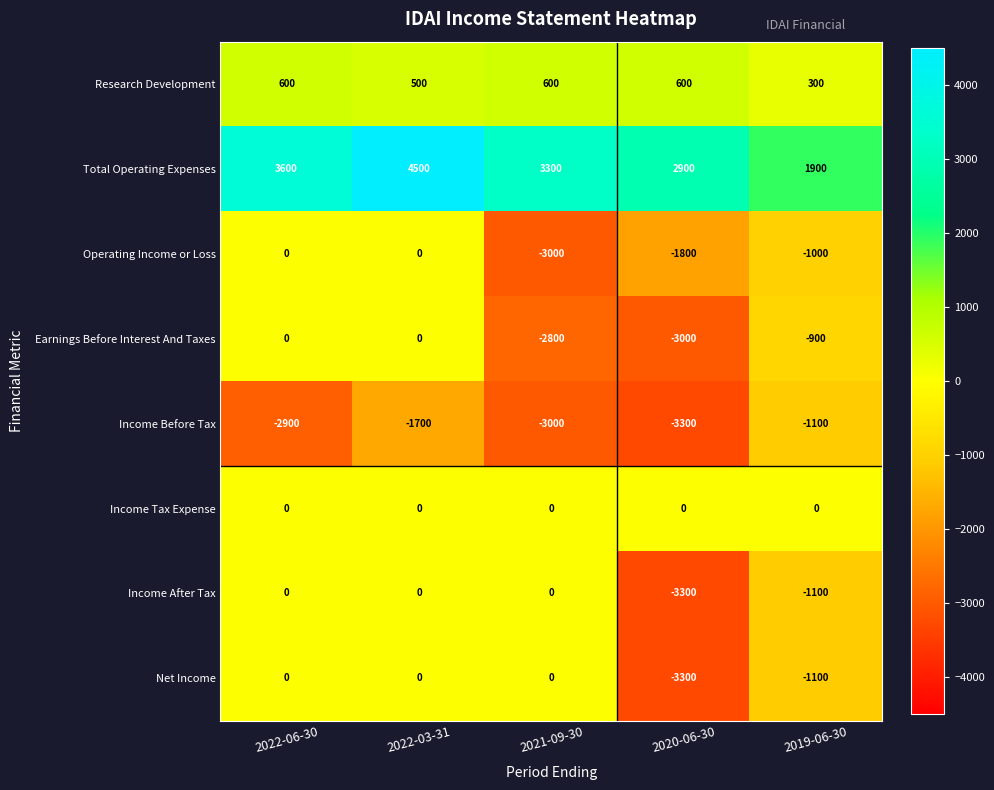

Where is Operating Income or Loss nearest to the value -1500?

2020-06-30